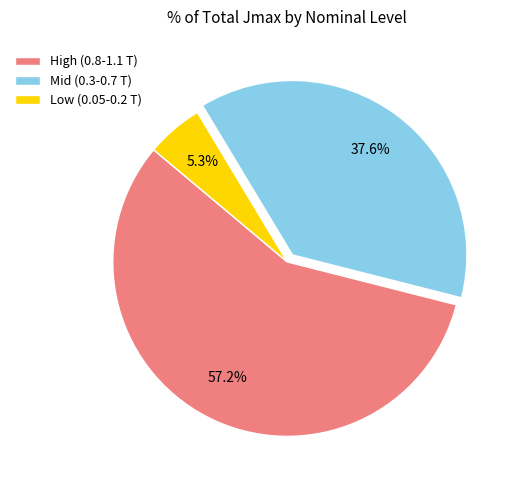

Between Low (0.05-0.2 T) and High (0.8-1.1 T), which is larger?

High (0.8-1.1 T)